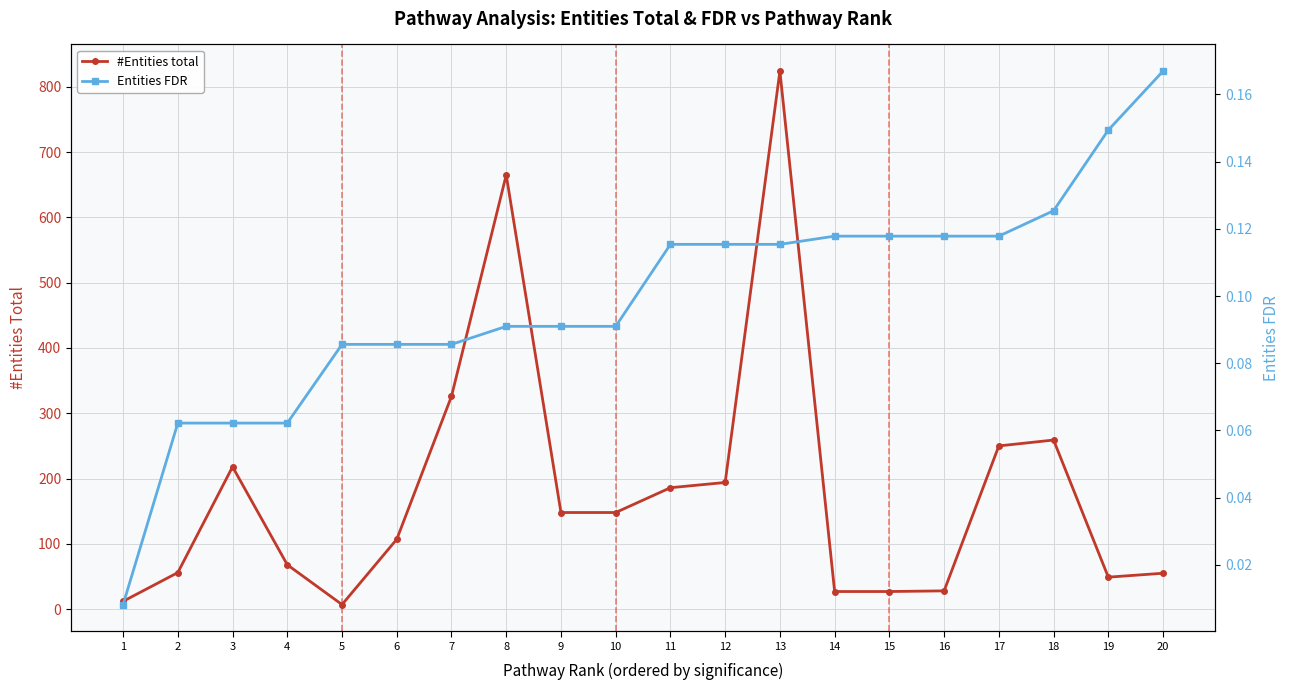

The value of #Entities total at 2 is 56.0. True or false?

True